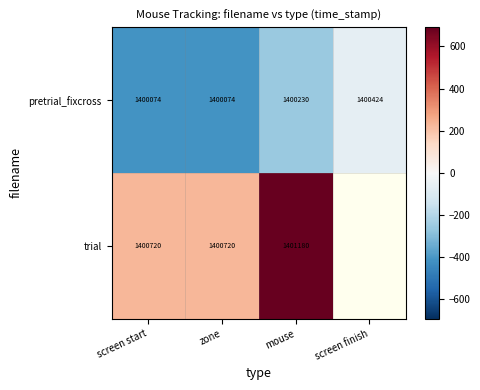

At how many categories does at least one series exceed -335?

4